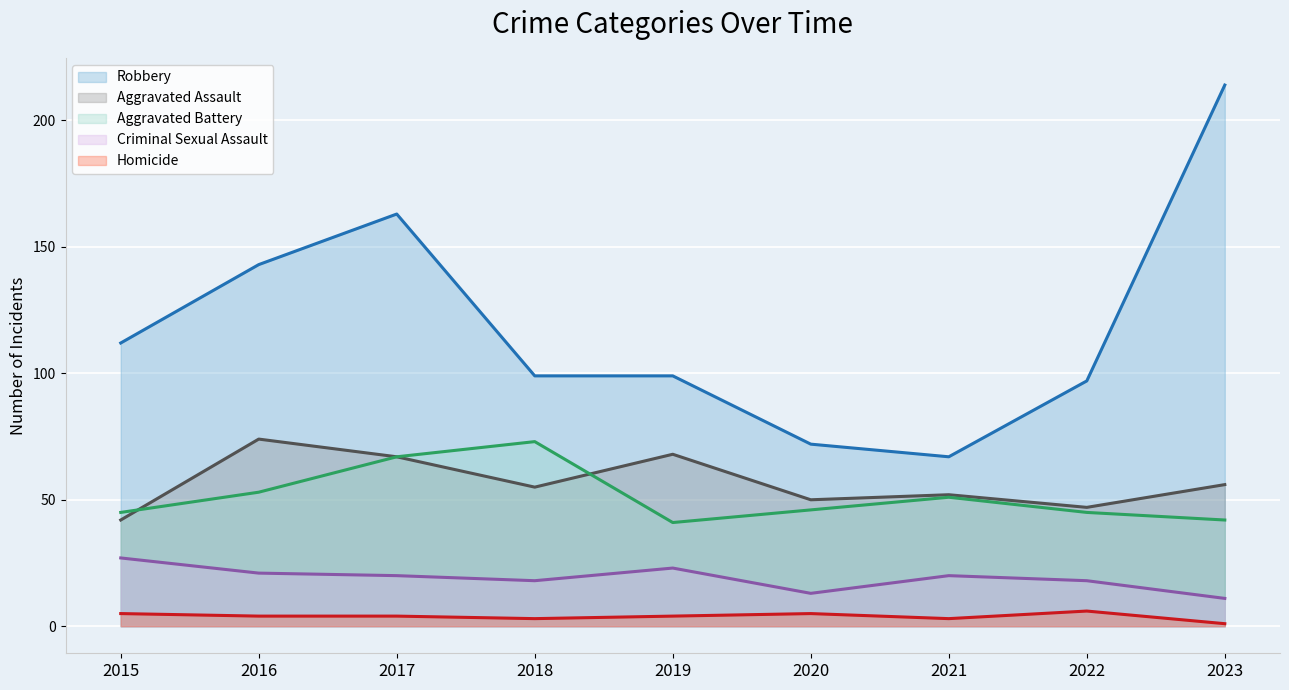

At which category does Criminal Sexual Assault (line) reach its first local valley?

2018